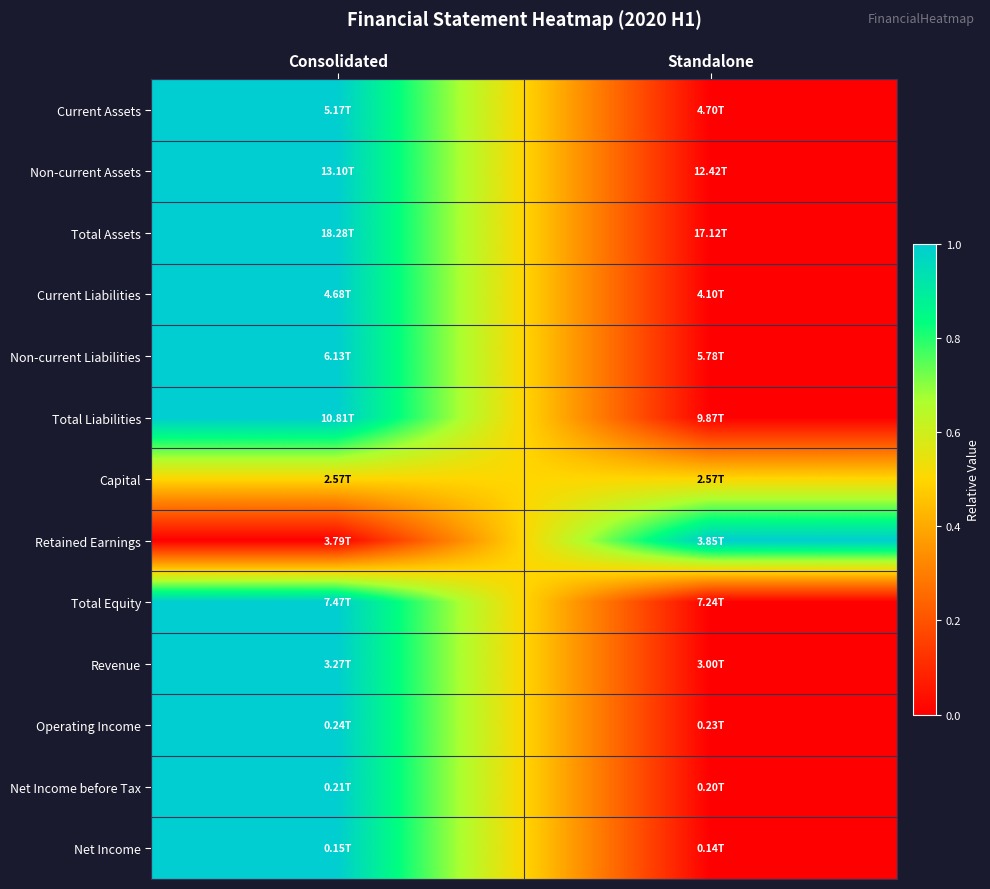

Which has a higher value, Consolidated or Standalone?

Consolidated